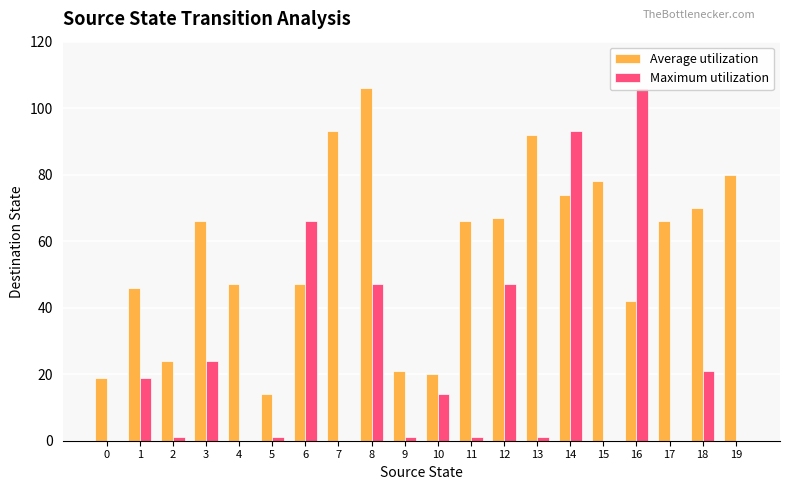

Between 10 and 13, which is larger?

13